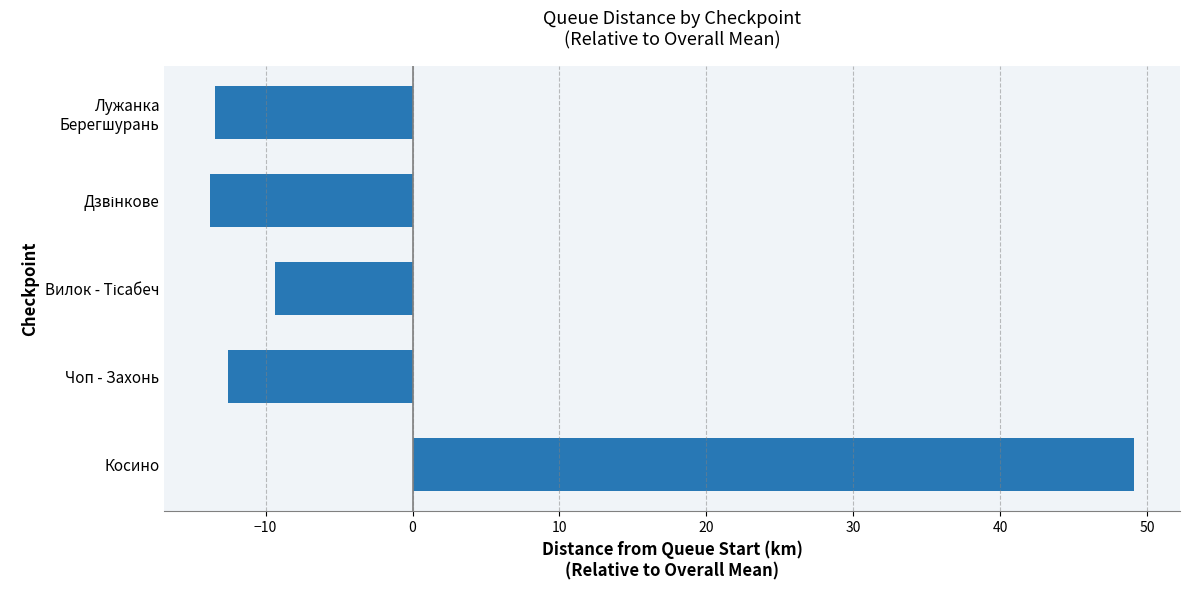

What is the difference between the second highest and minimum values?

4.4